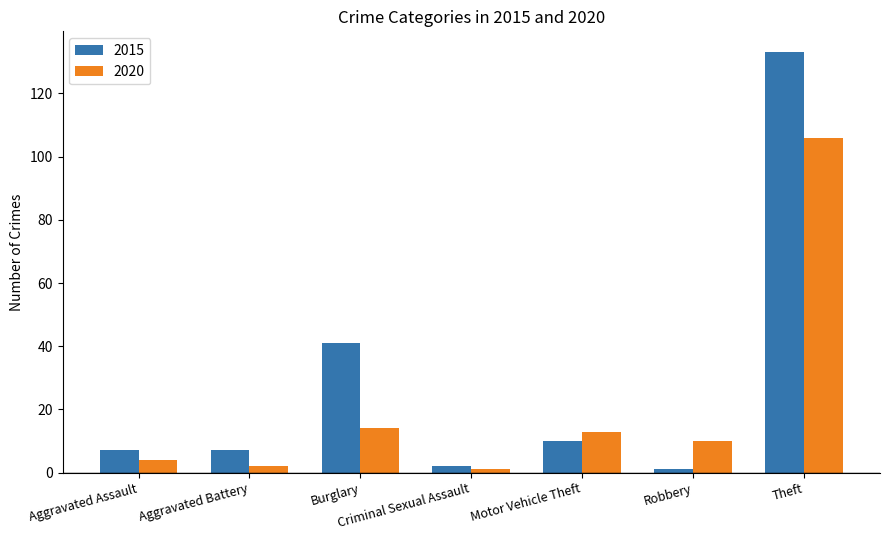

Are the bars horizontal?

No